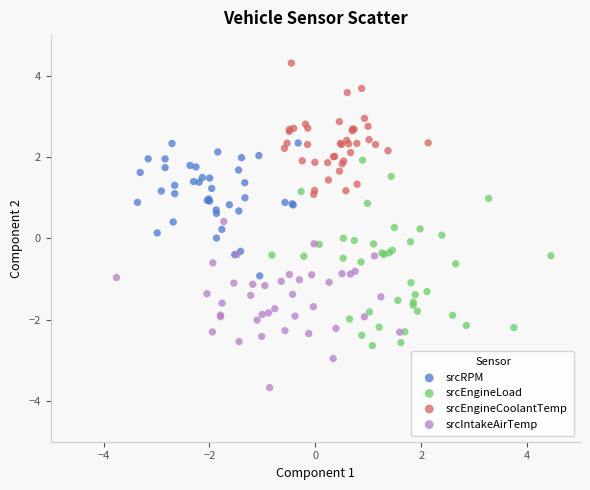

Which series contains the highest Y value?

srcEngineCoolantTemp